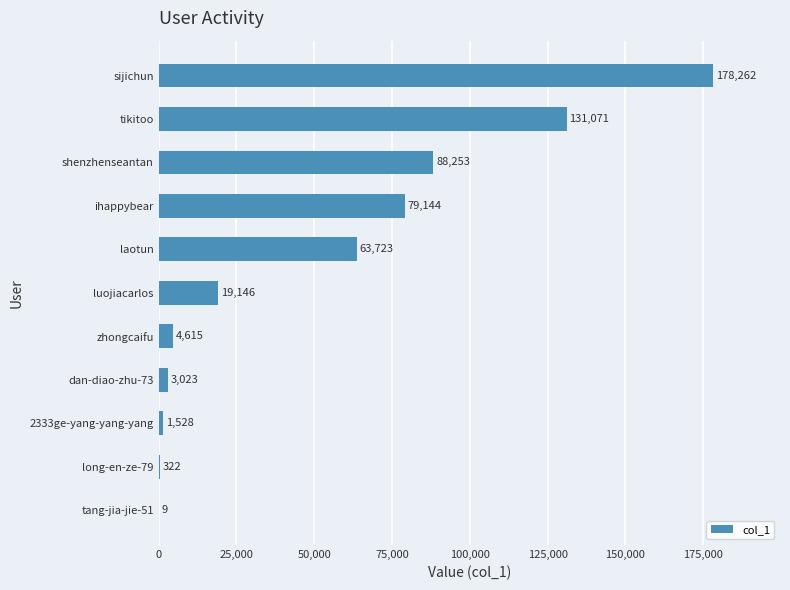

Reading top to bottom, list all the values displayed in this chart.

sijichun=178262	tikitoo=131071	shenzhenseantan=88253	ihappybear=79144	laotun=63723	luojiacarlos=19146	zhongcaifu=4615	dan-diao-zhu-73=3023	2333ge-yang-yang-yang=1528	long-en-ze-79=322	tang-jia-jie-51=9